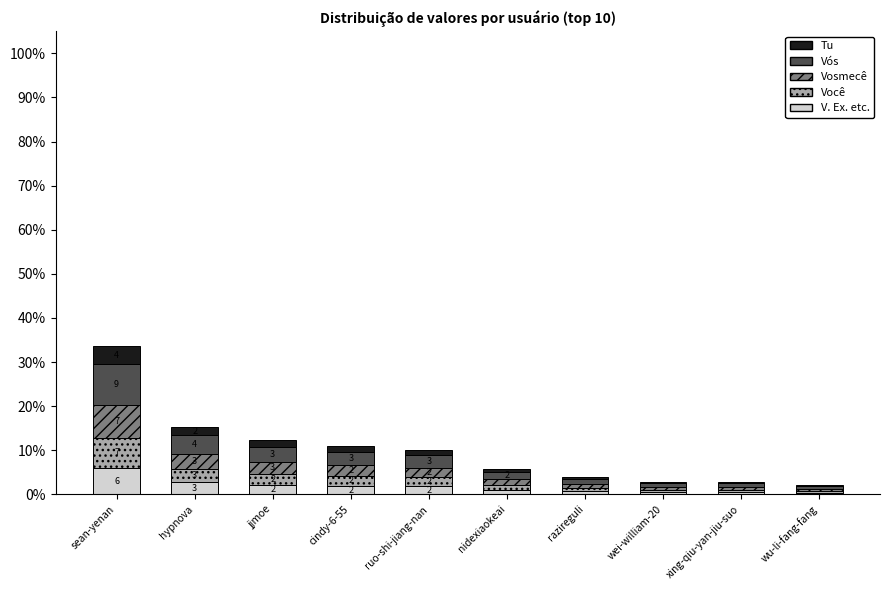

Are the bars grouped side by side (vs. stacked)?

No